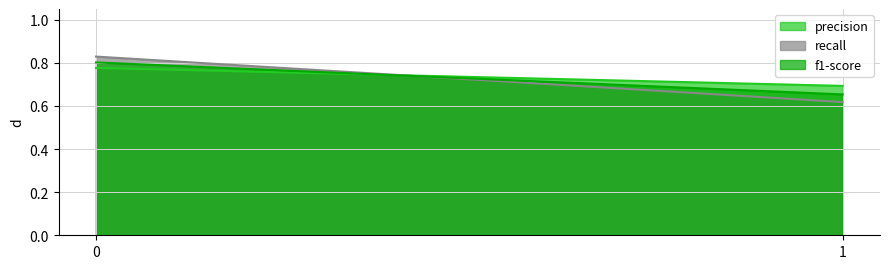

What is the greatest value displayed?

0.8